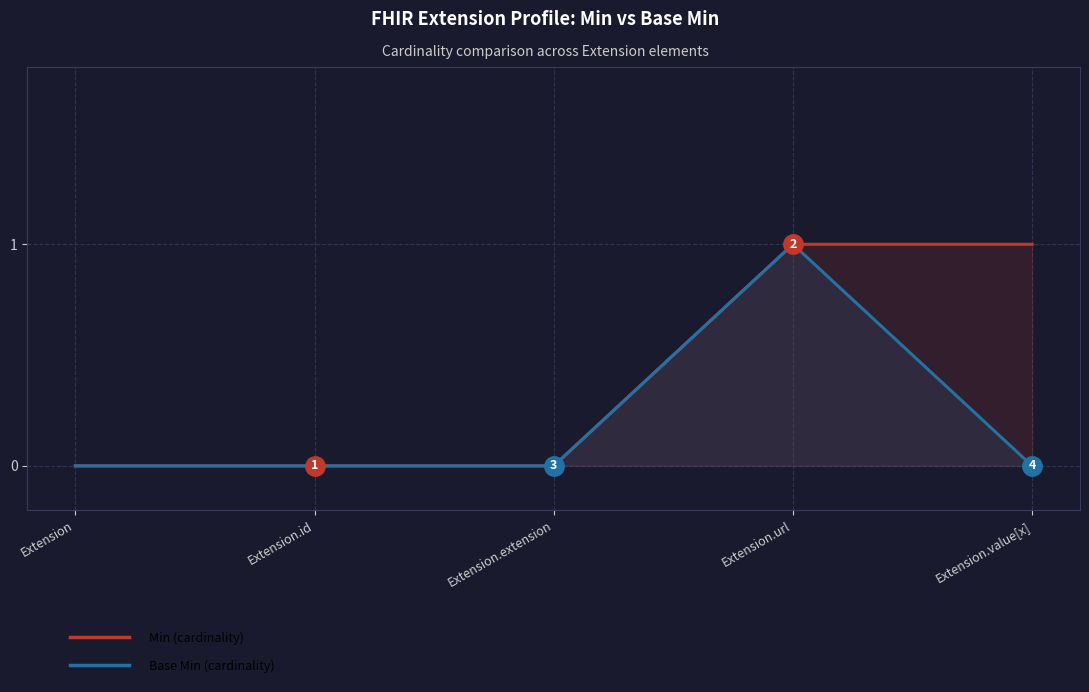

List the labels in order of Min value, smallest first.

Extension, Extension.id, Extension.extension, Extension.url, Extension.value[x]